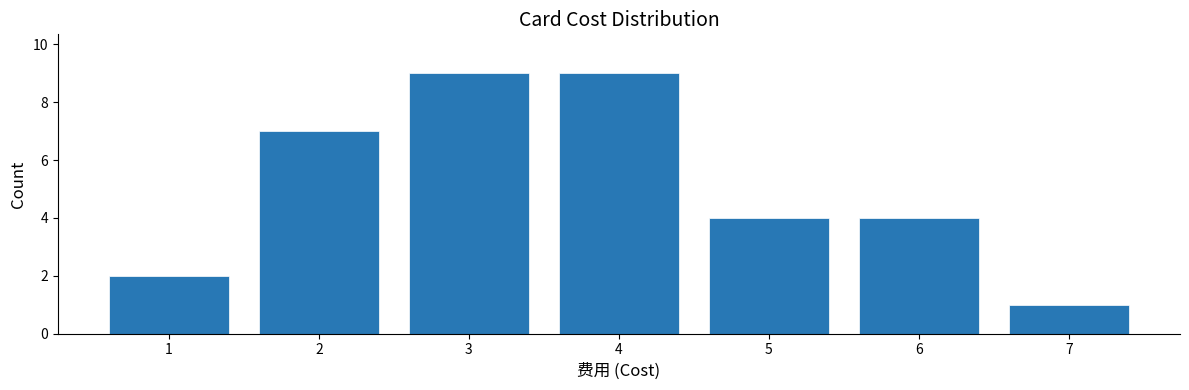

How tall is the bar that spans 2.5 to 3.5 on the x-axis? The values are not printed on the chart, so give them approximately, as read against the axis.

9